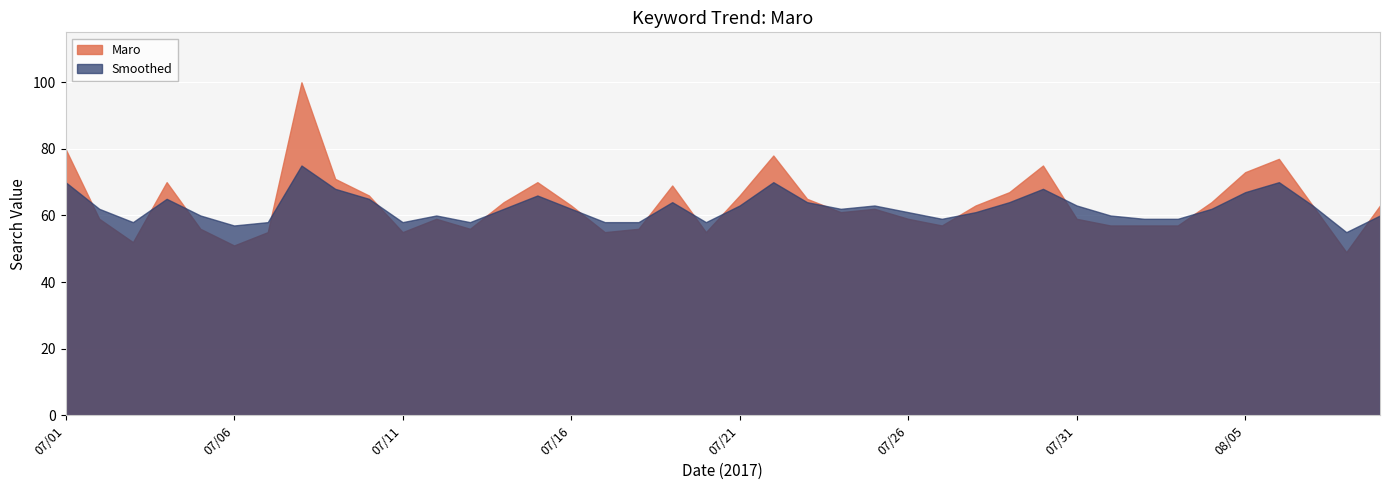

Between 07/13 and 07/19, which series saw the biggest shift?

Maro